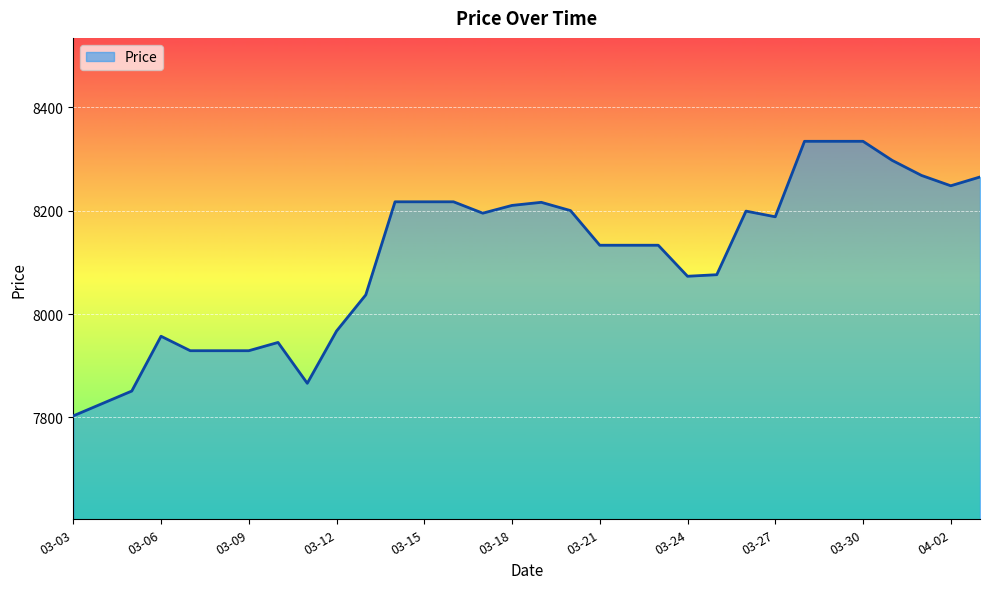

What is the greatest value displayed?

8334